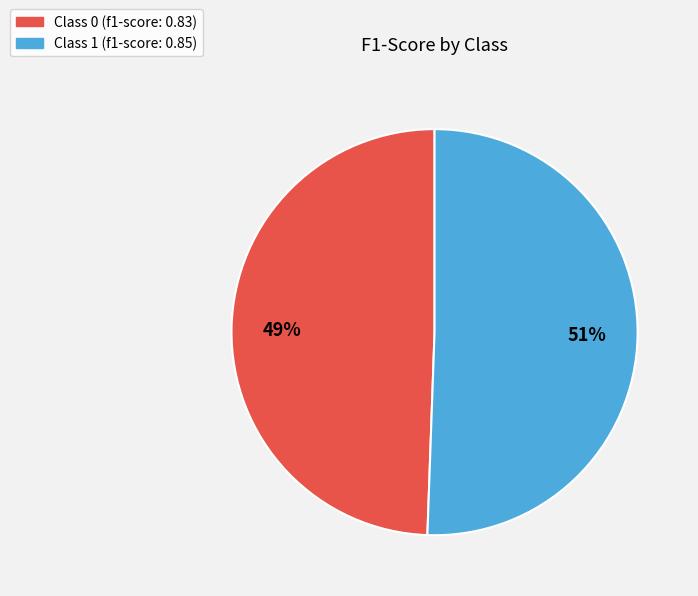

Is there a majority slice in this chart?

Yes